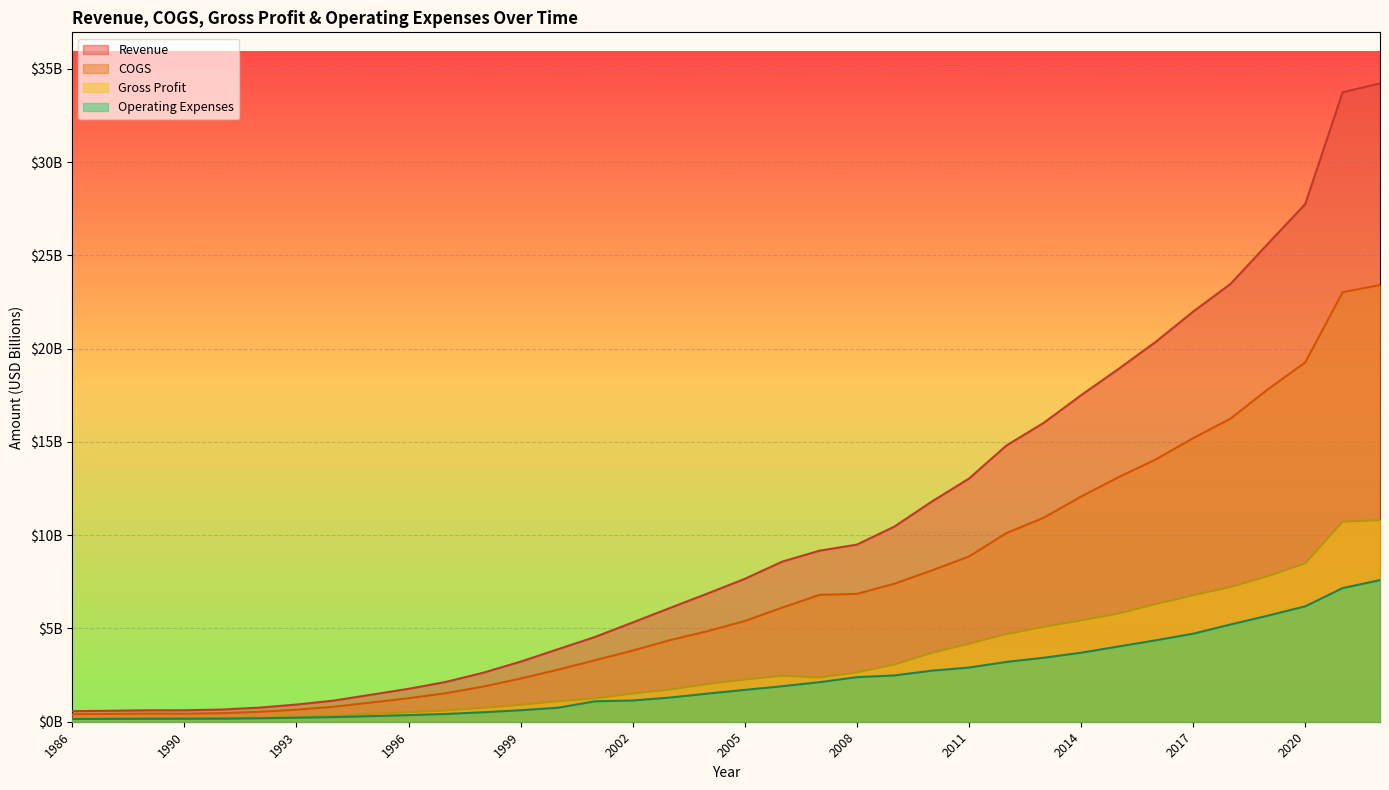

True or false: COGS has a value of 6.8 at 2007.

True